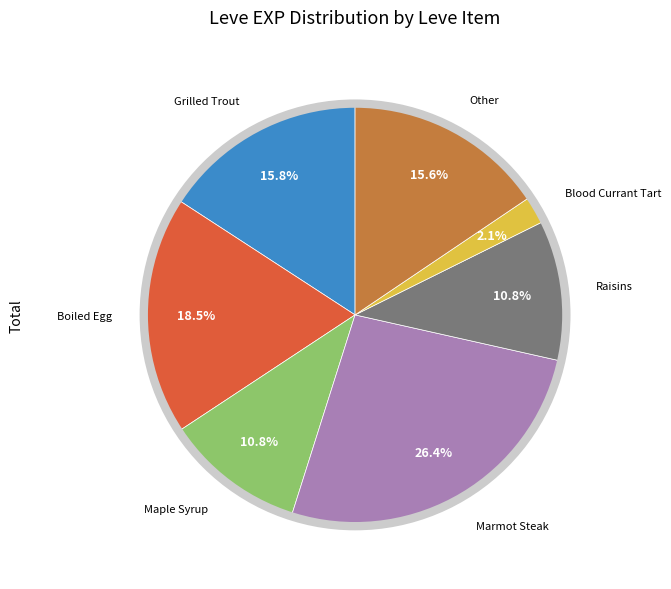

Does any single category account for the majority?

No